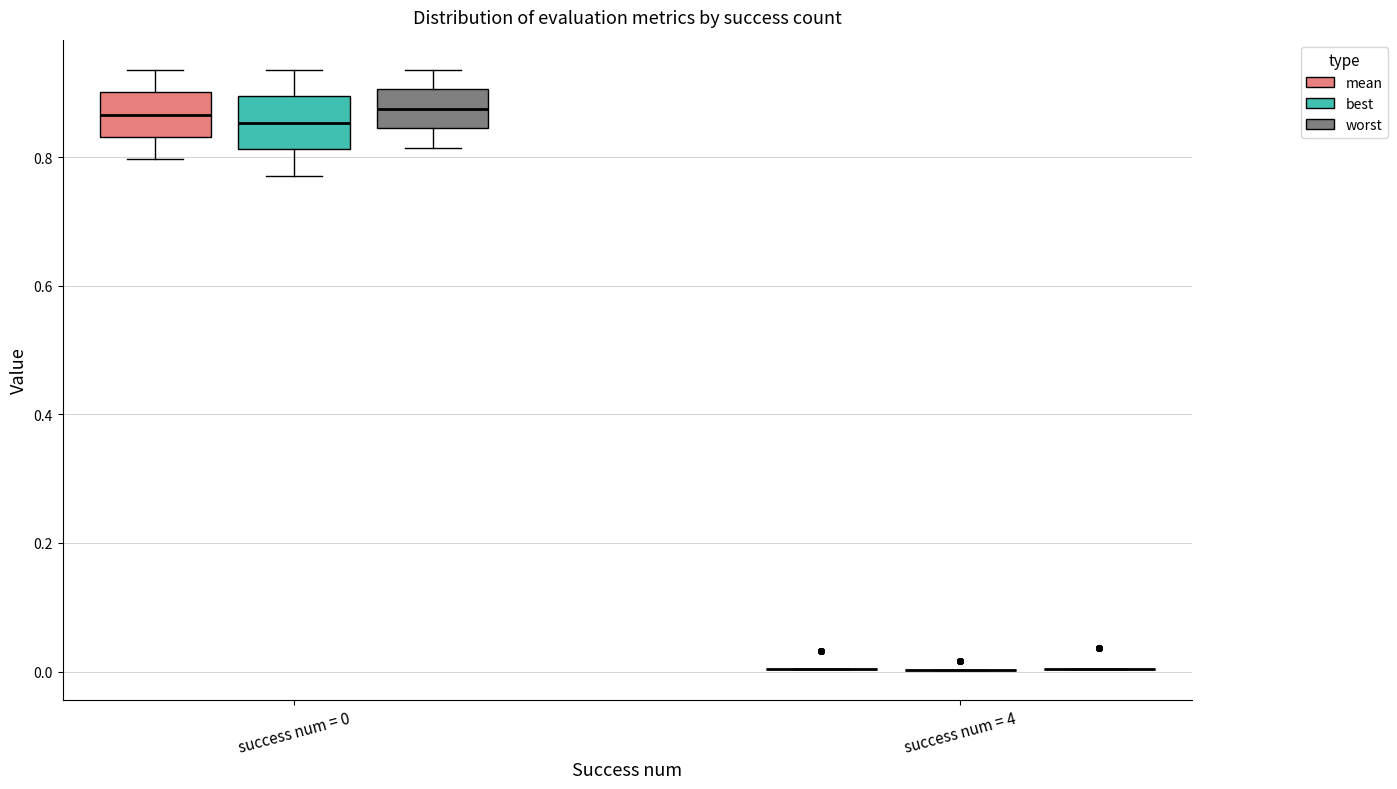

Reading left to right, transcribe this box plot: for each box, give where its median line is, the range the box spans, and where its two whiskers end, as read against the y-axis. The values are not printed on the chart, so give them approximately, as read against the axis.

success num = 0 (mean): median 0.86, box 0.84 to 0.90, whiskers 0.80 to 0.94
success num = 0 (best): median 0.86, box 0.82 to 0.90, whiskers 0.78 to 0.94
success num = 0 (worst): median 0.88, box 0.84 to 0.90, whiskers 0.82 to 0.94
success num = 4 (mean): box collapsed to a line at 0.00, whiskers 0.00 to 0.00
success num = 4 (best): box collapsed to a line at 0.00, whiskers 0.00 to 0.00
success num = 4 (worst): box collapsed to a line at 0.00, whiskers 0.00 to 0.00